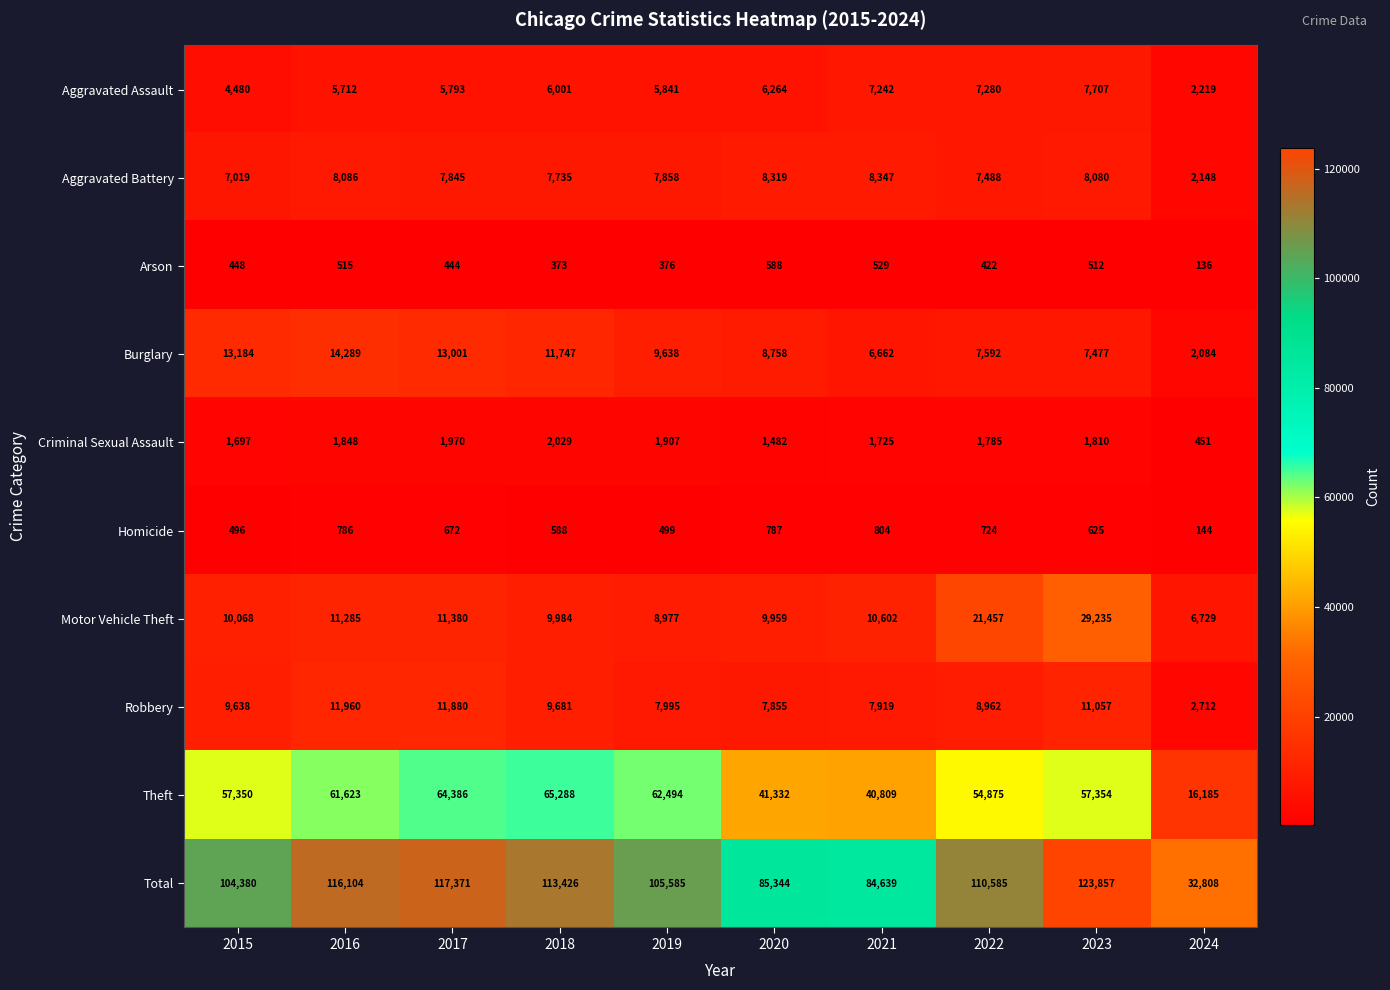

What is the spread (max minus min) of values at 2020?

84756